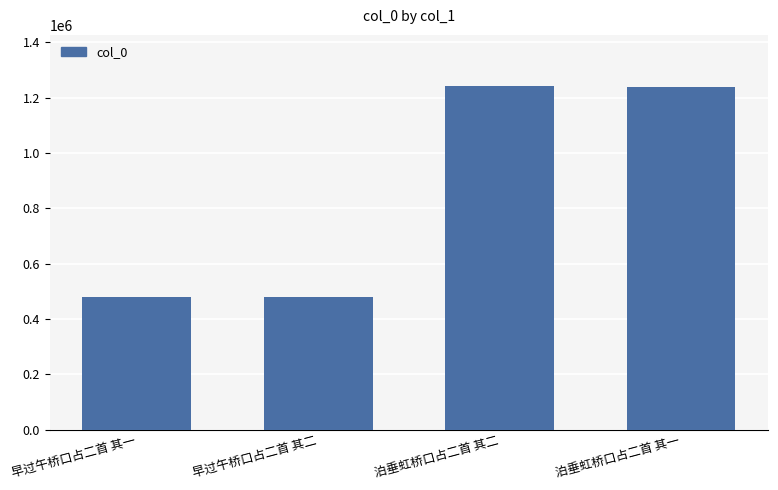

Which has a higher value, 泊垂虹桥口占二首 其二 or 早过午桥口占二首 其一?

泊垂虹桥口占二首 其二